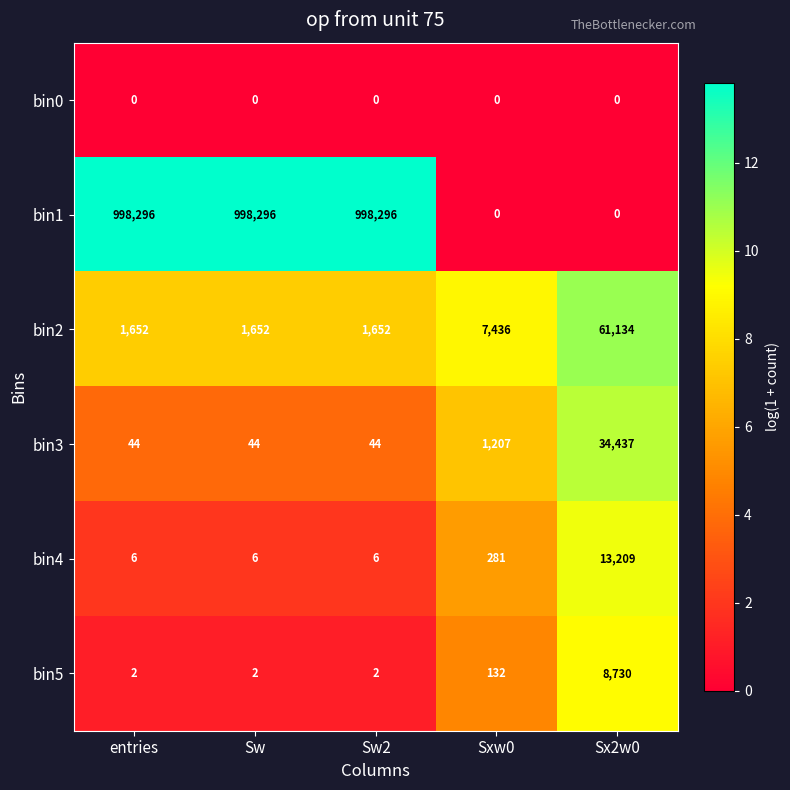

What is the difference between the maximum and minimum values in the bin5 series?

8728